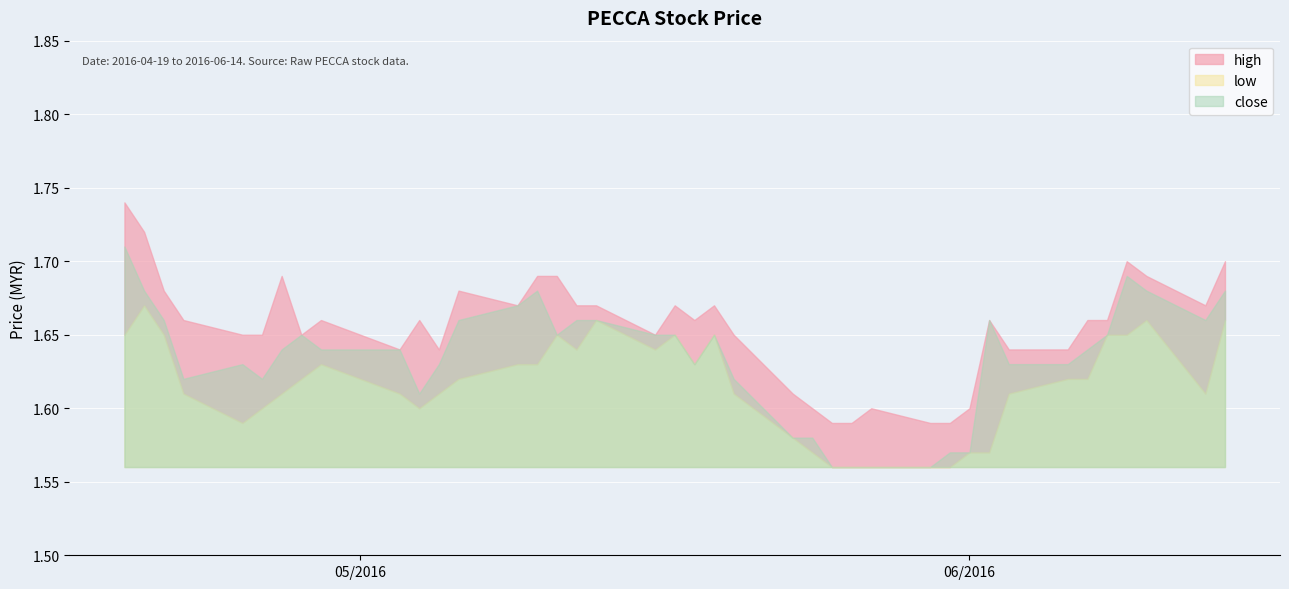

What is the average value of the high series?

1.7